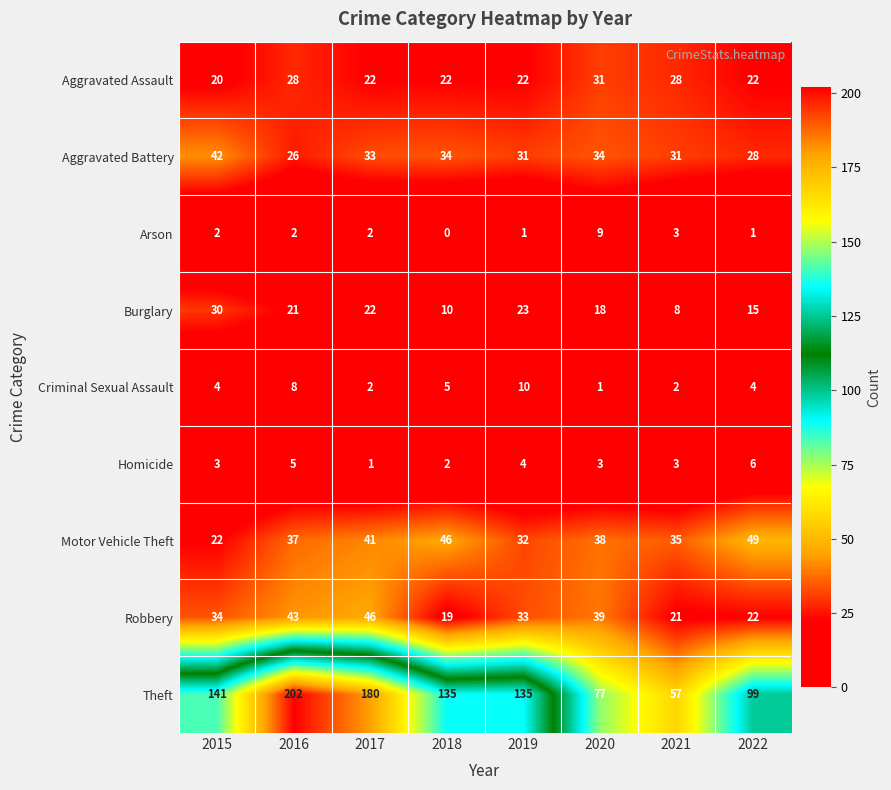

How many categories are shown in the chart?

8